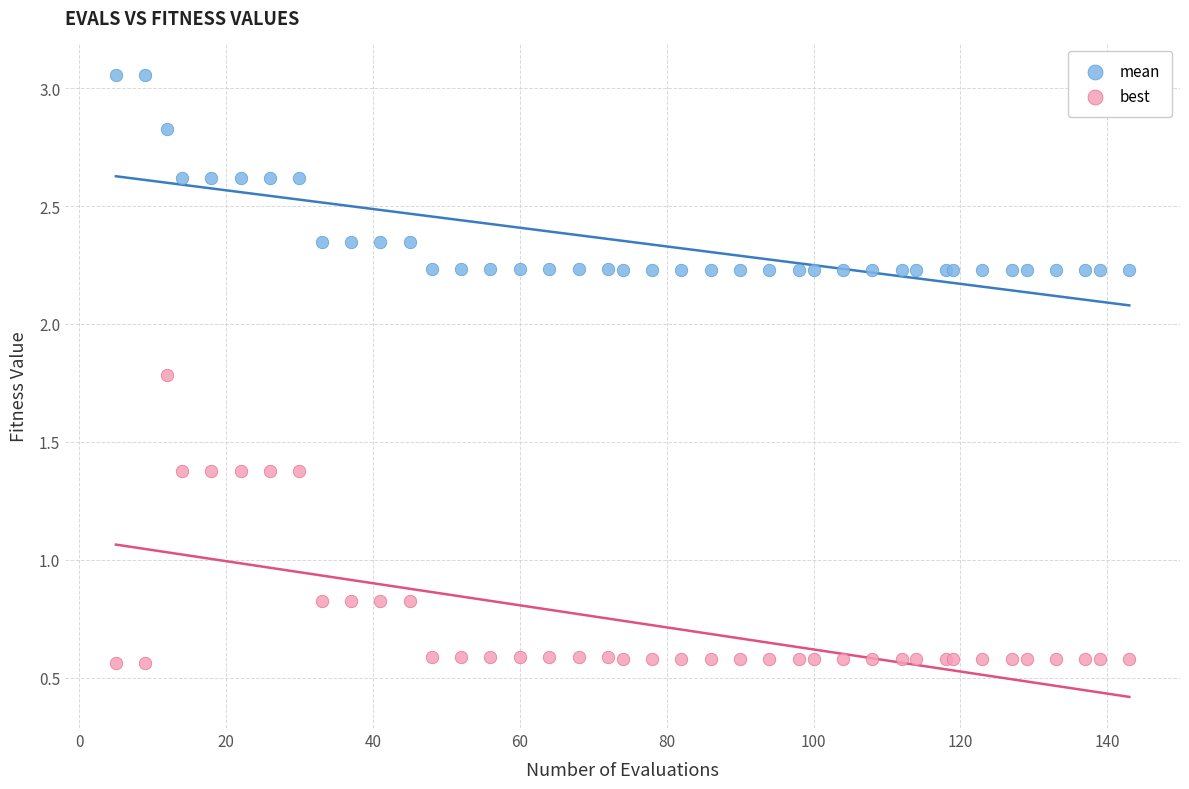

What are all the series names shown in the legend?

mean, best